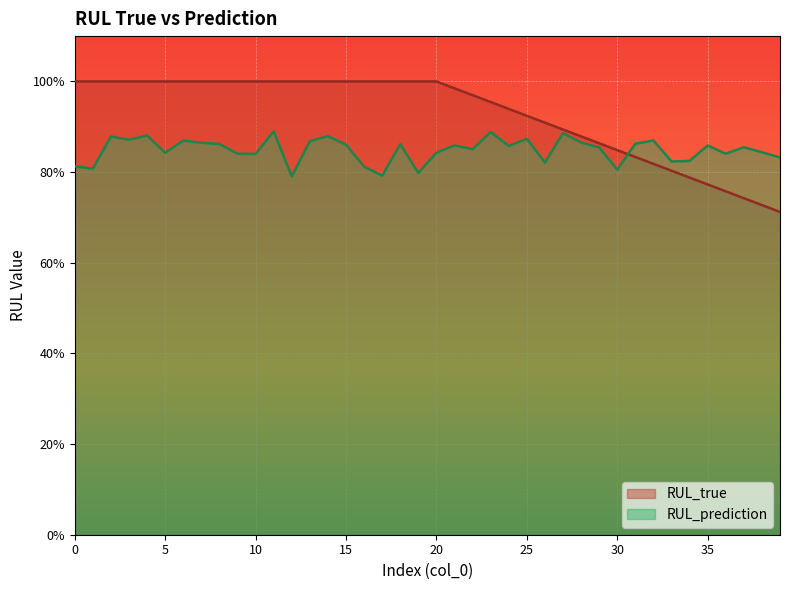

How many times do RUL_prediction and RUL_true cross each other?

1